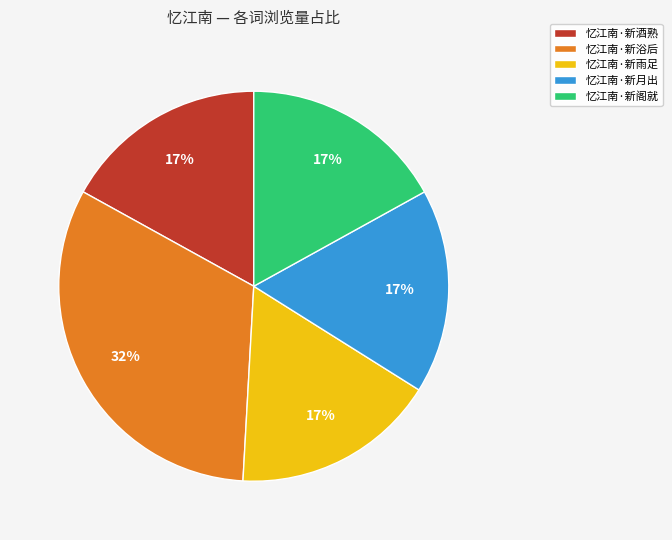

Is the sum of 忆江南·新酒熟 and 忆江南·新月出 greater than half?

No